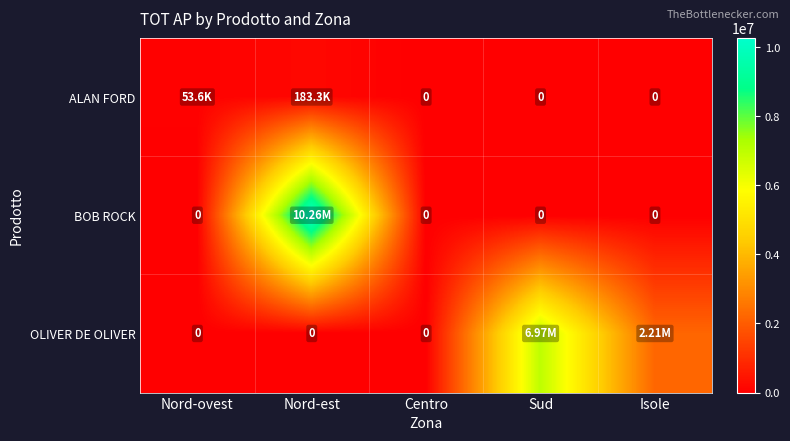

Which series has the largest range (max minus min)?

BOB ROCK